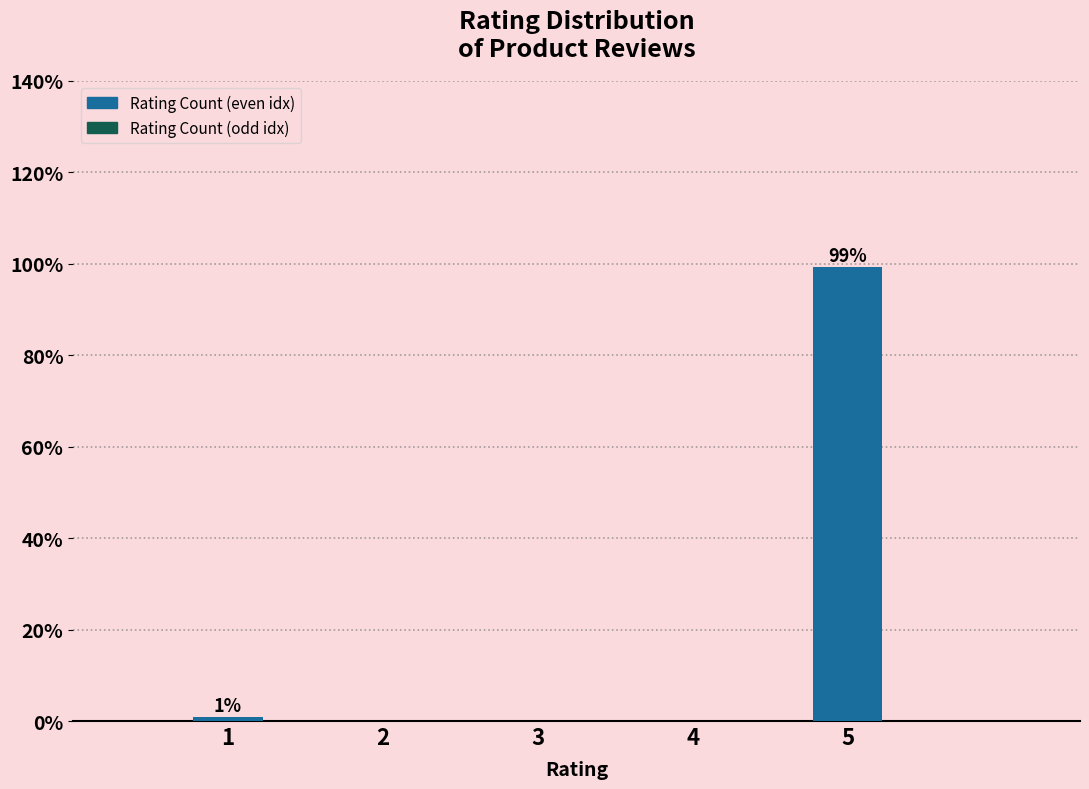

Reading left to right, extract all data points from this chart.

1=0.8	2=0.0	3=0.0	4=0.0	5=99.2